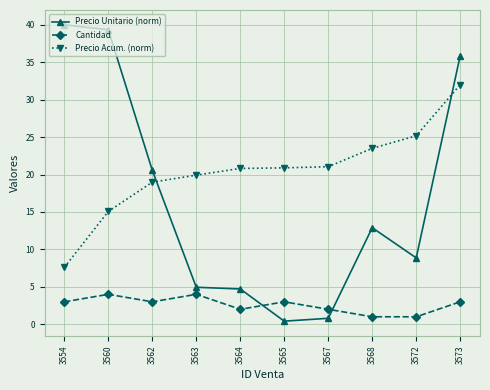

What is the difference between the Precio Unitario (norm) values at 3563 and 3560?

34.4